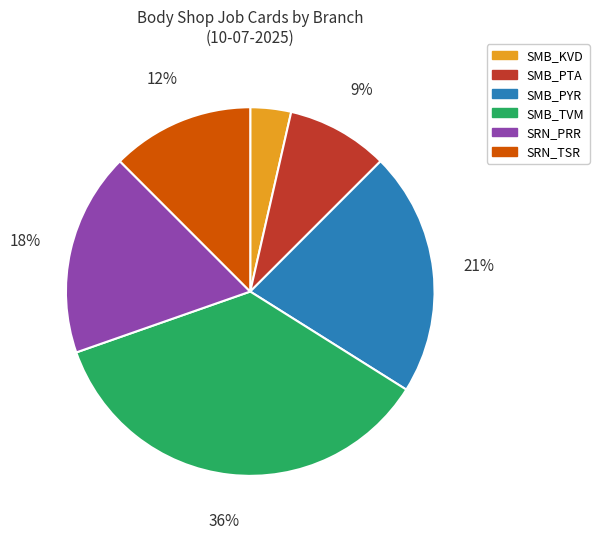

To the nearest percent, what is the average slice percentage?

17%